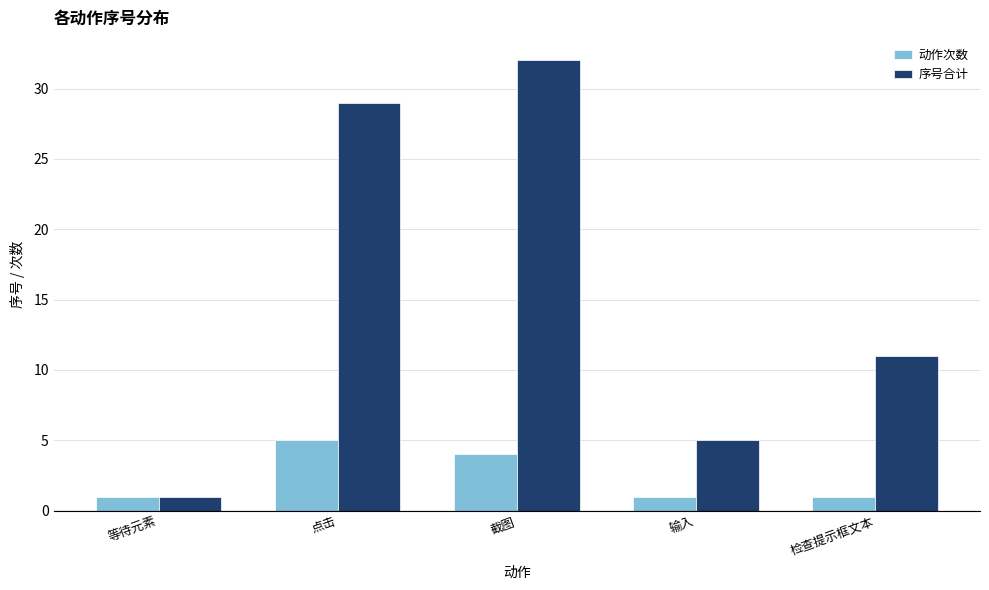

What is the maximum value for 动作次数?

5